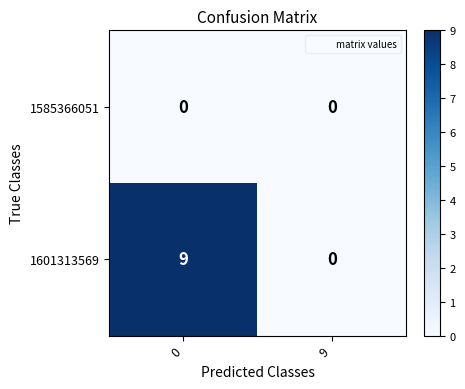

What is the maximum value shown in the chart?

9